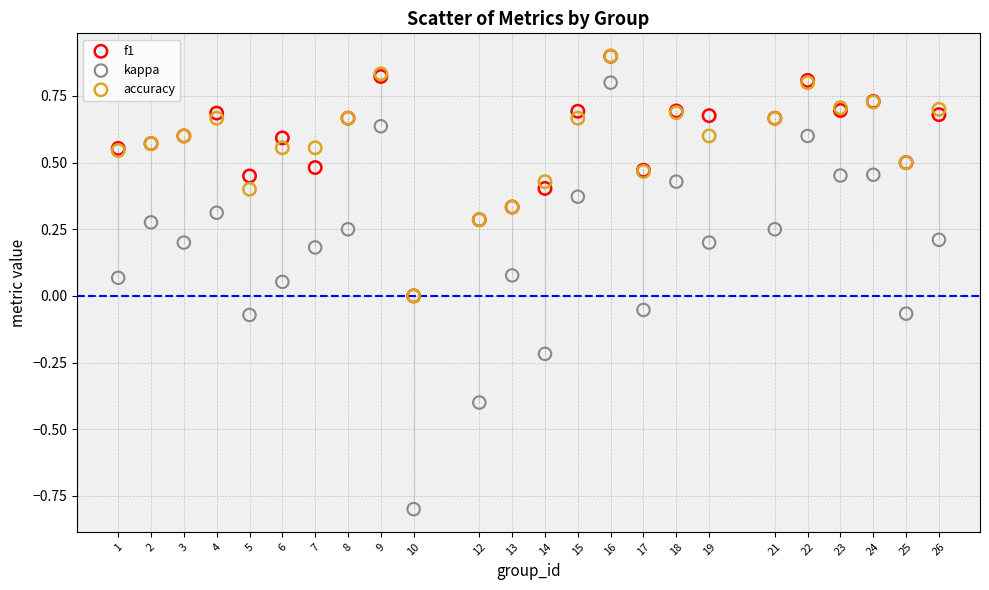

Which series contains the lowest Y value?

kappa